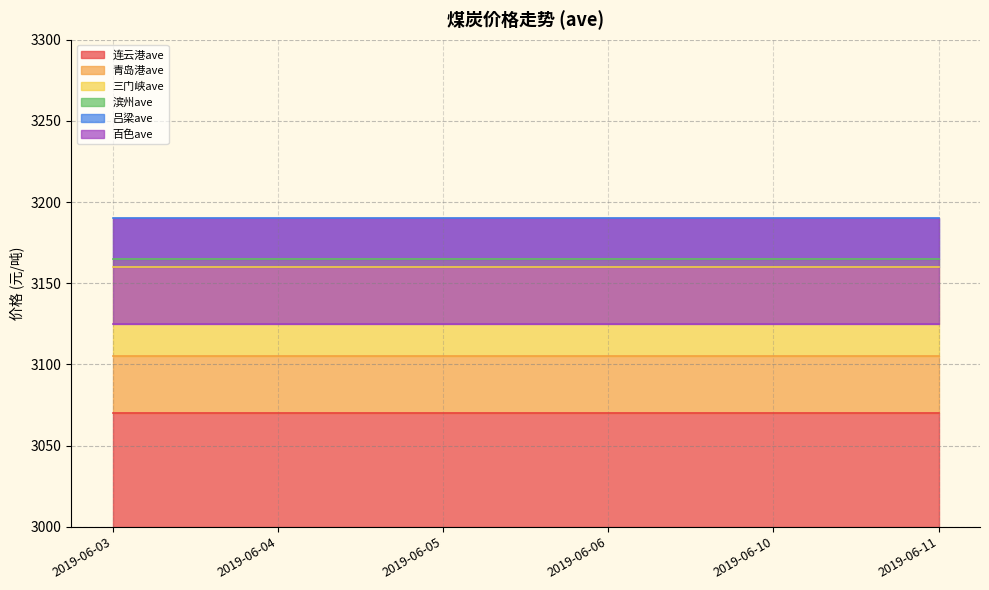

What is the minimum value shown in the chart?

3070